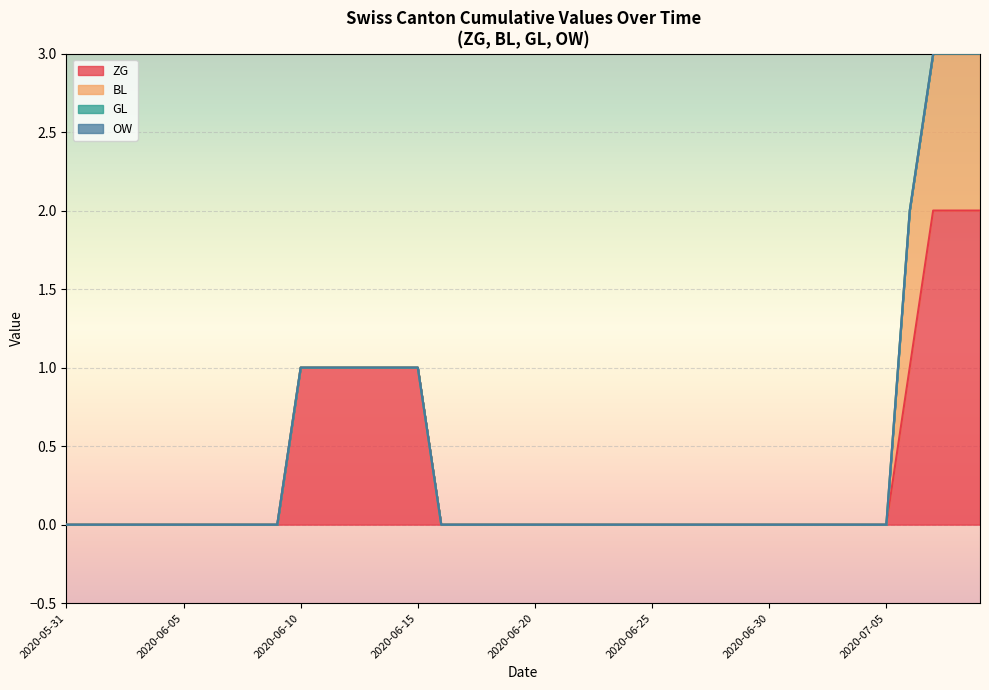

Which has a higher value, 2020-06-26 or 2020-06-01?

2020-06-26